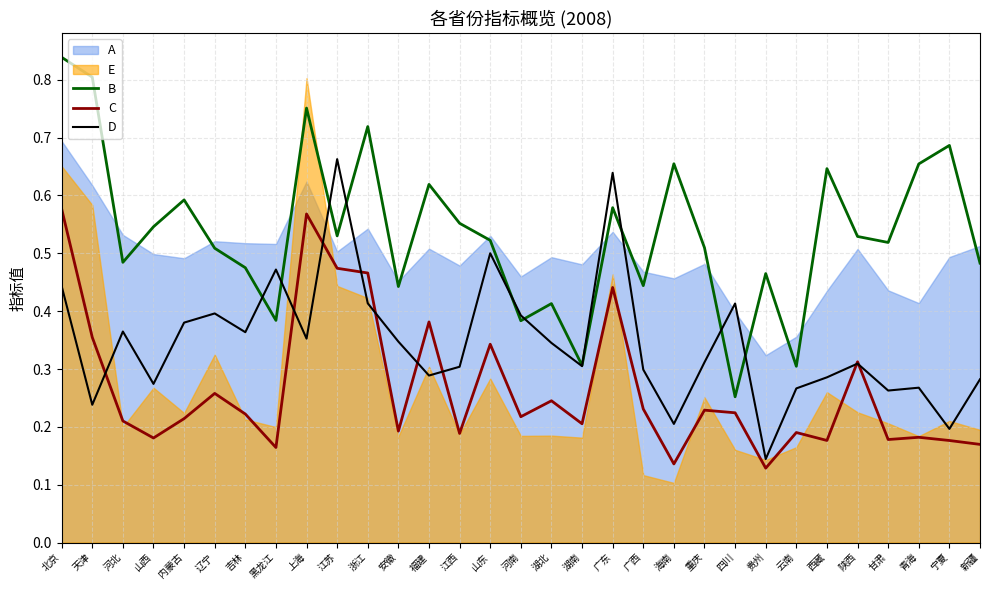

At which category is the sum across all series the highest?

北京